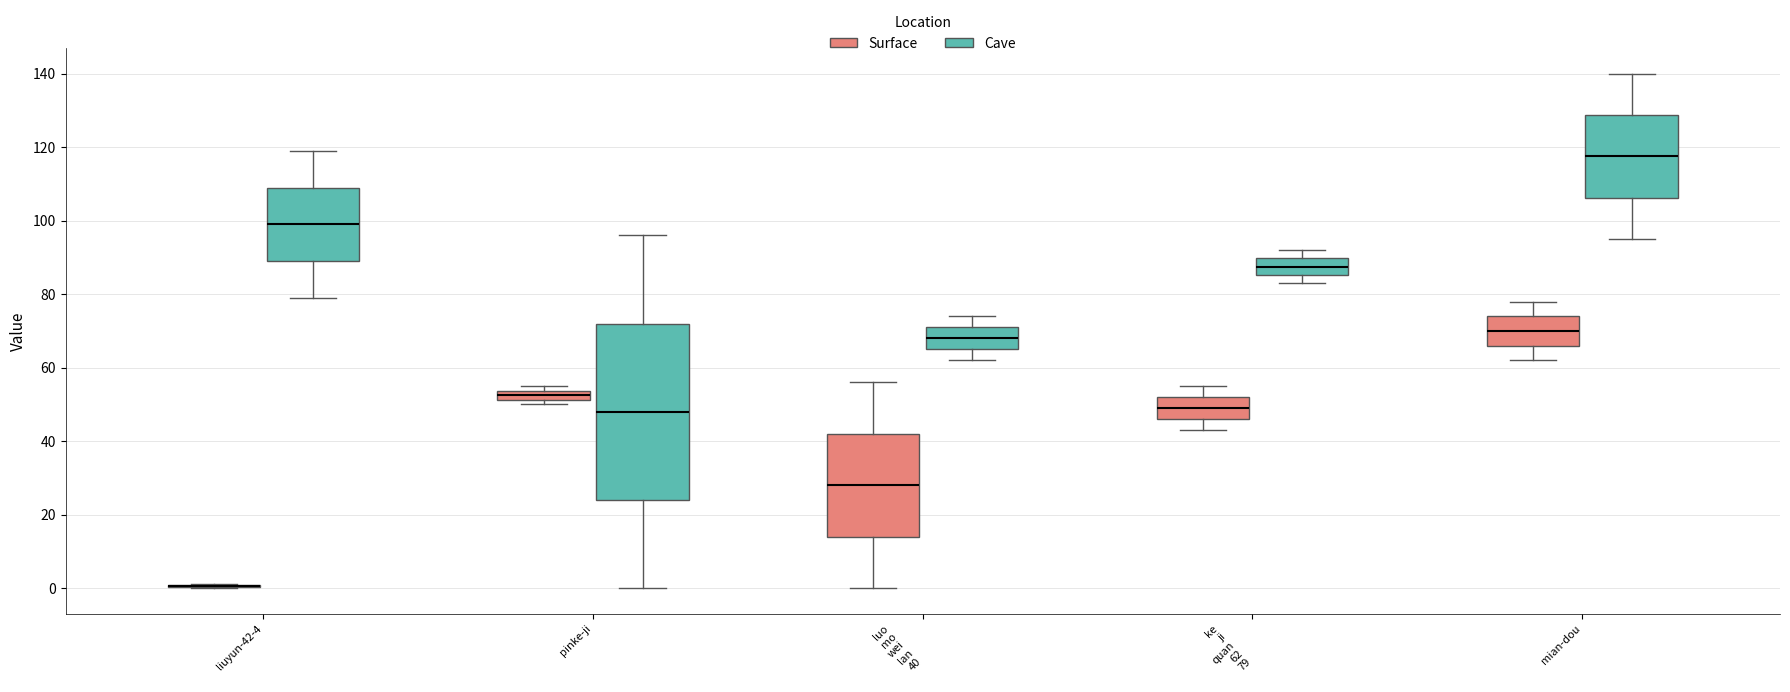

Where is the lower edge of the box for pinke-ji (Surface) on the y-axis? The values are not printed on the chart, so give them approximately, as read against the axis.

52